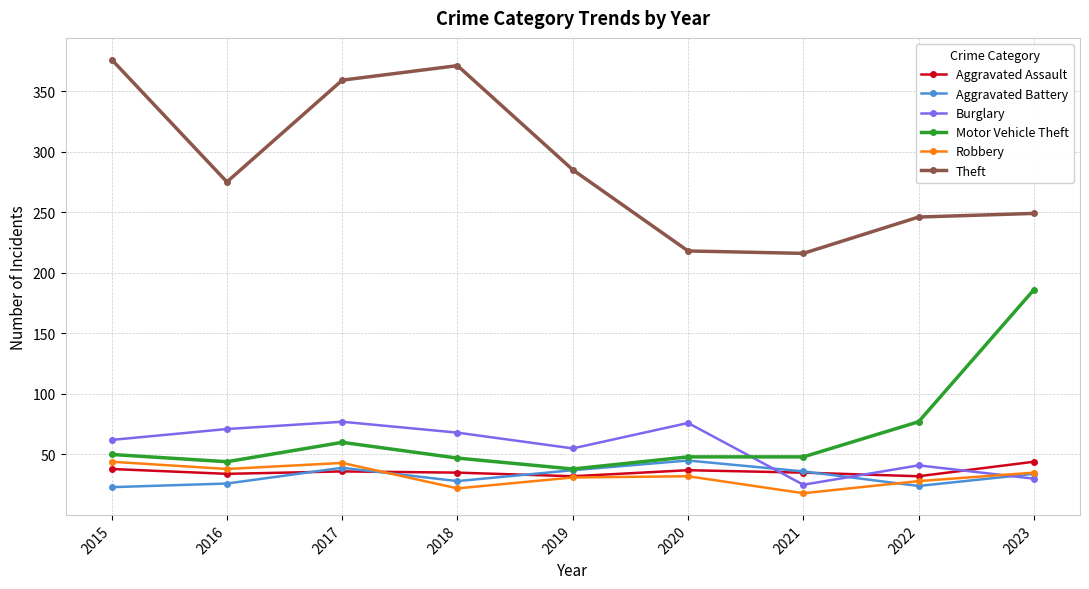

At how many categories does at least one series exceed 115?

9